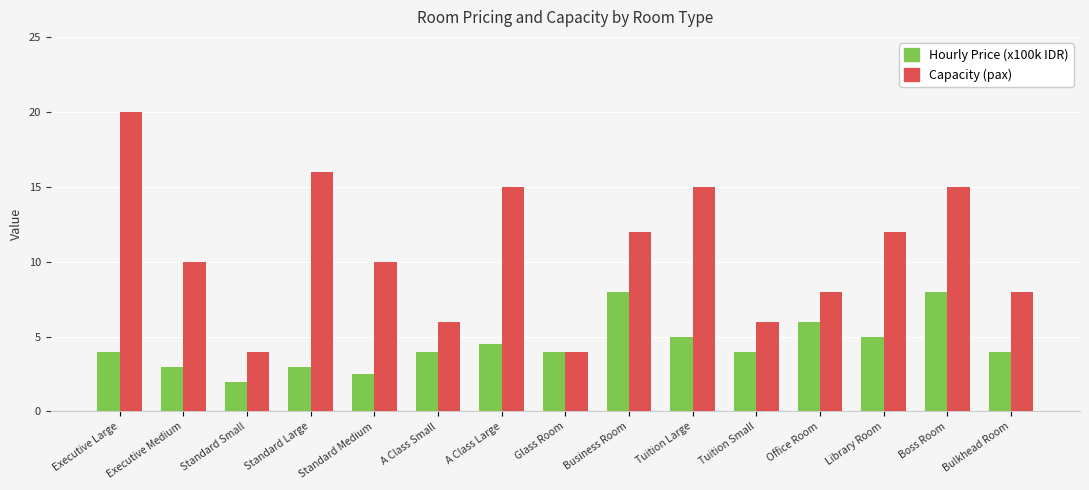

List the series in order of their overall mean, highest first.

Capacity (pax), Hourly Price (x100k IDR)